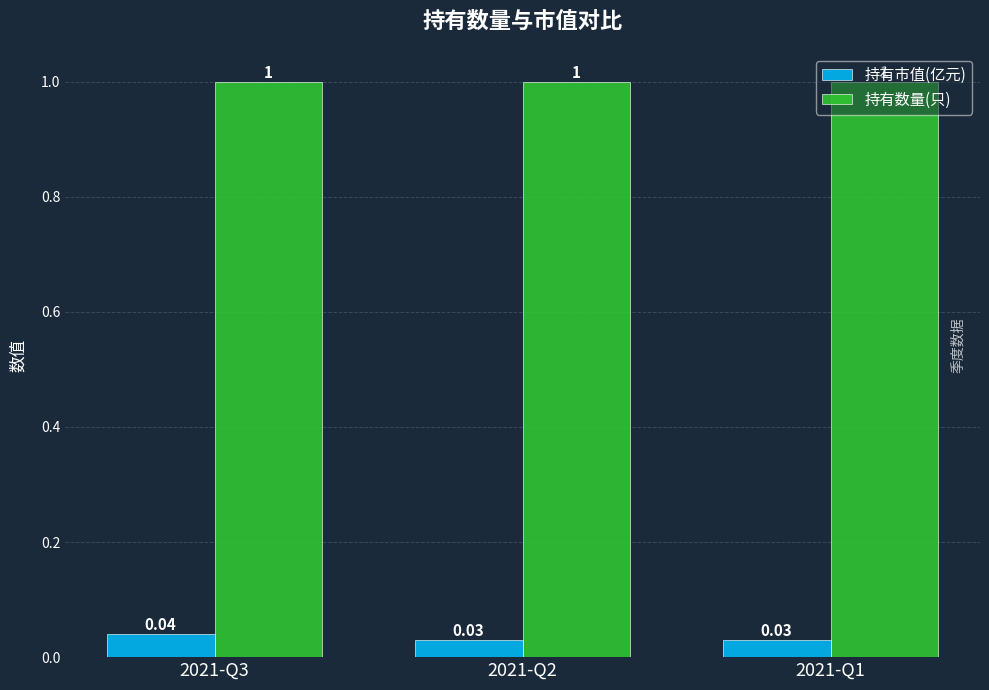

What is the greatest value displayed?

1.0